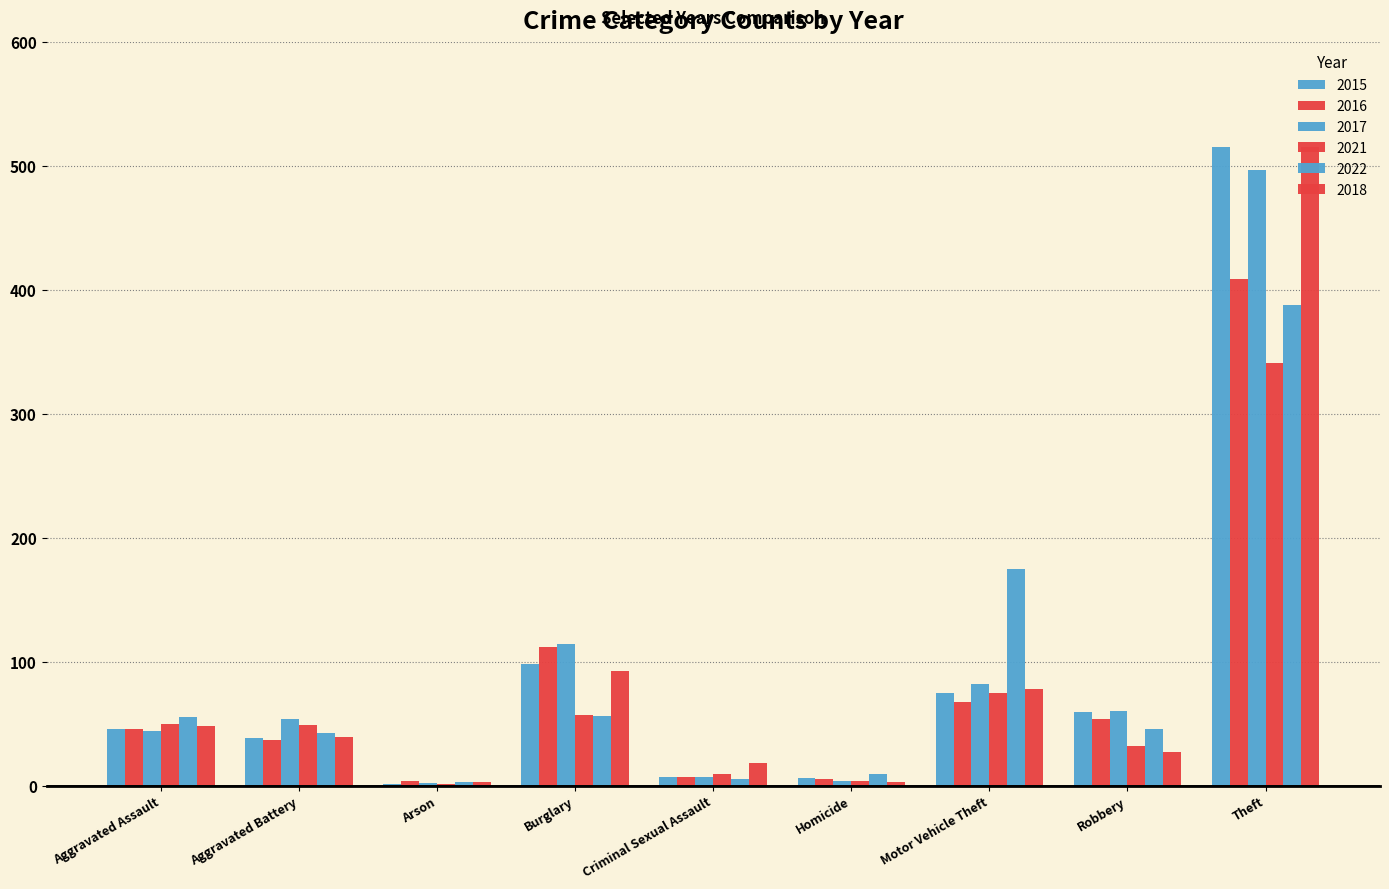

Count the number of data series in this chart.

6